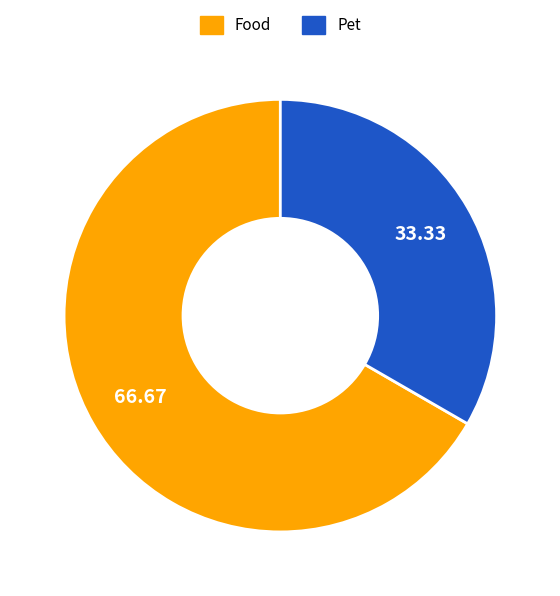

Combined, do Pet and Food account for over 50%?

Yes